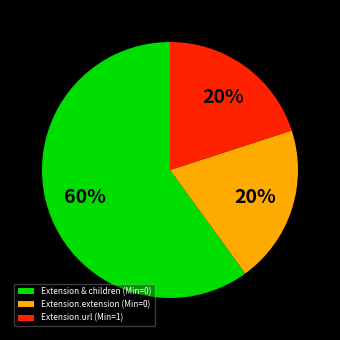

Approximately how many times larger is the value at Extension.url (Min=1) compared to Extension & children (Min=0)?

0.3